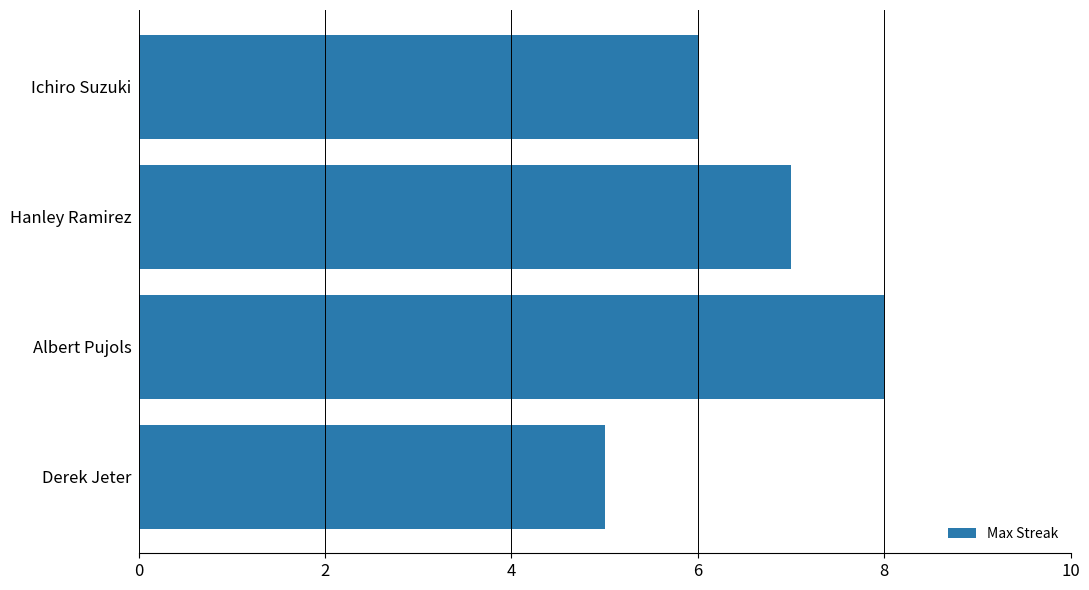

What is the greatest value displayed?

8